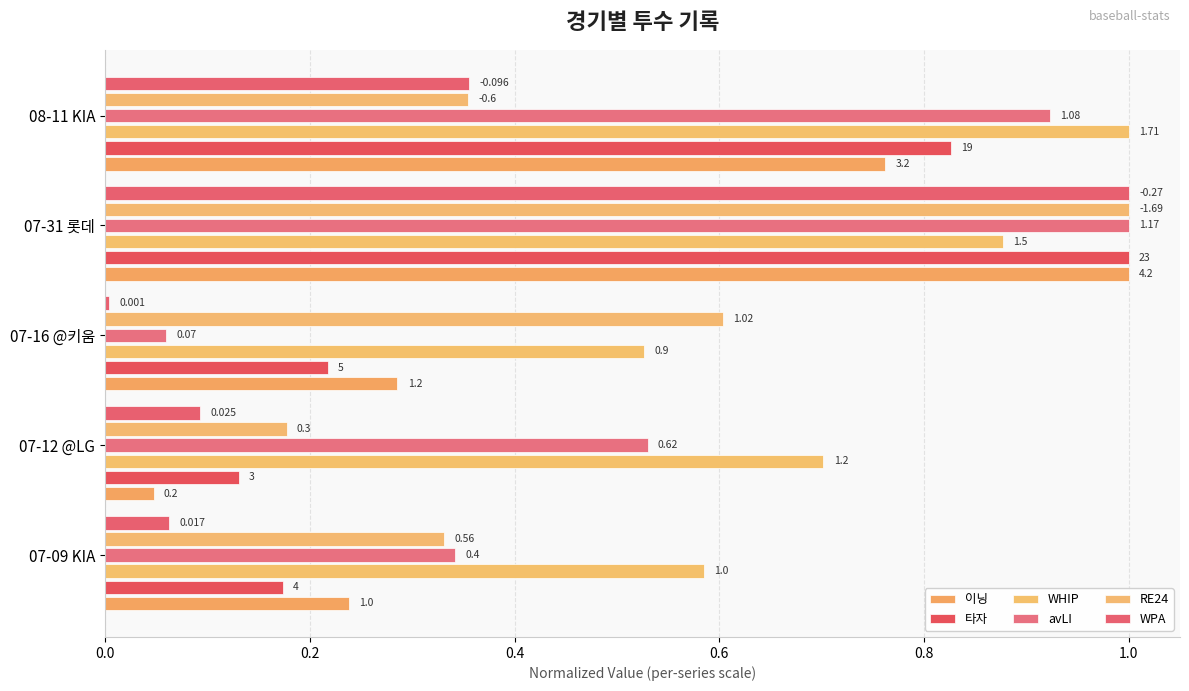

How many categories are shown in the chart?

5